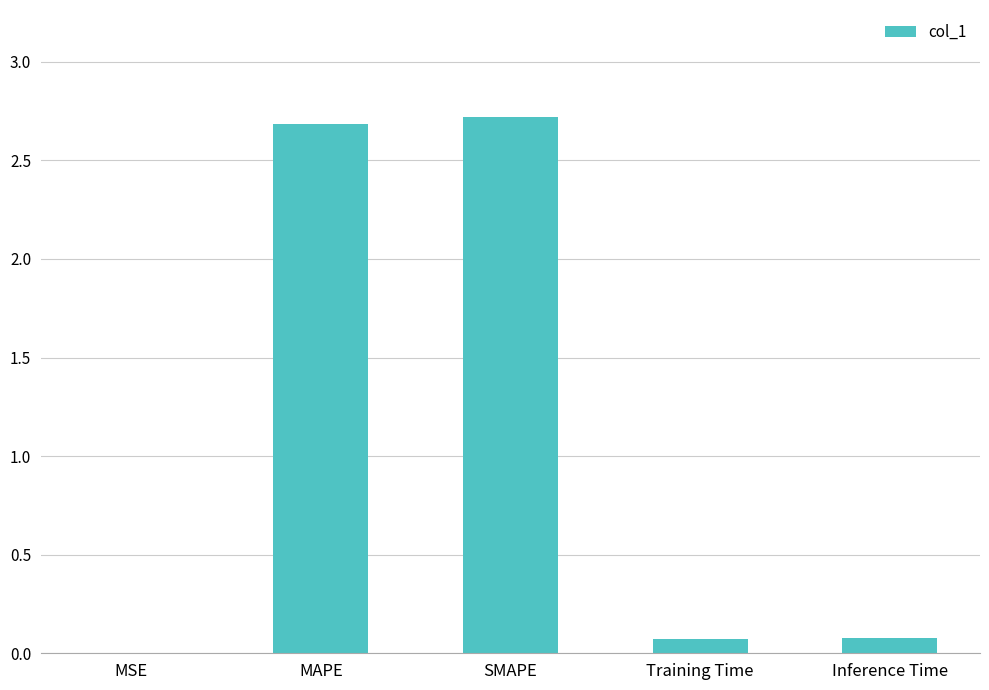

Are the bars grouped side by side (vs. stacked)?

No